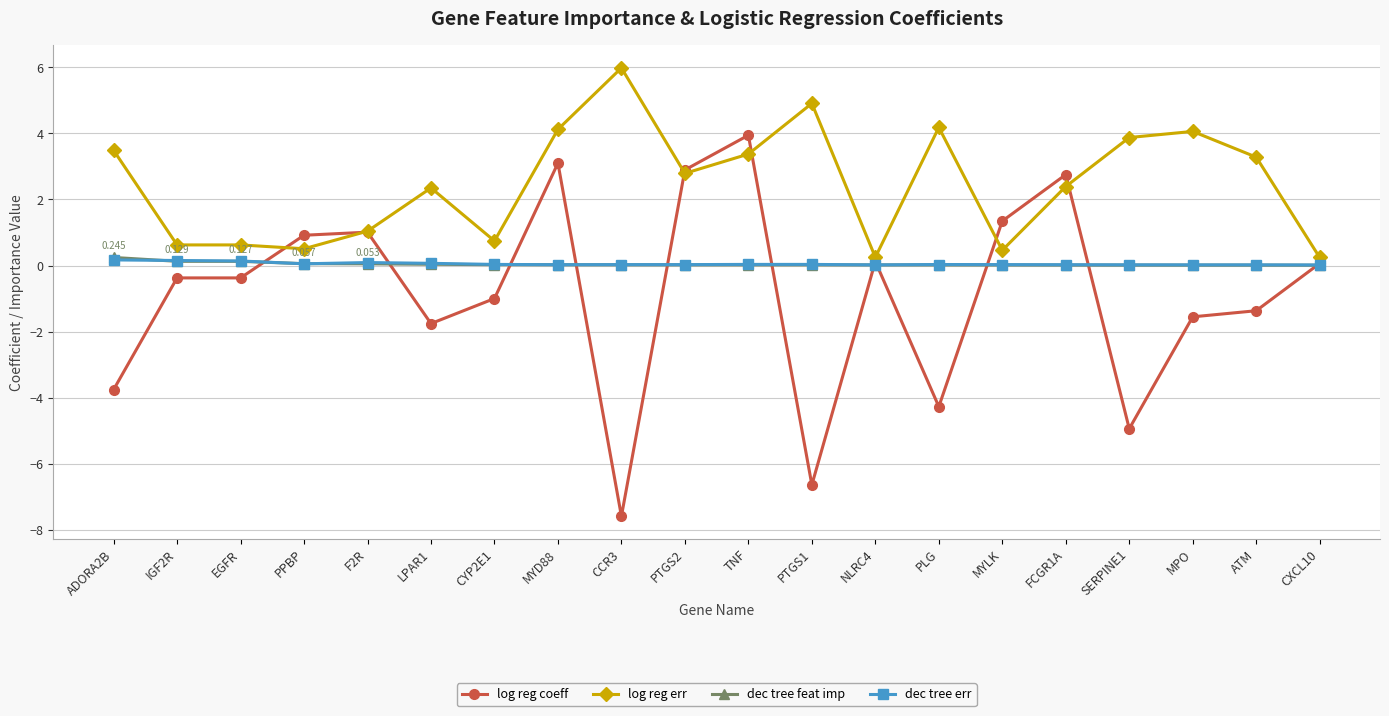

What is the difference between the dec tree err values at ADORA2B and CYP2E1?

0.1